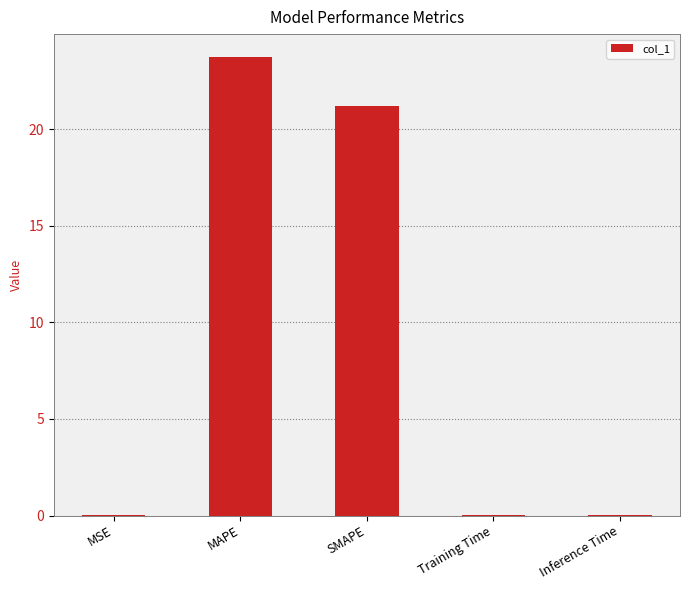

What is the greatest value displayed?

23.8